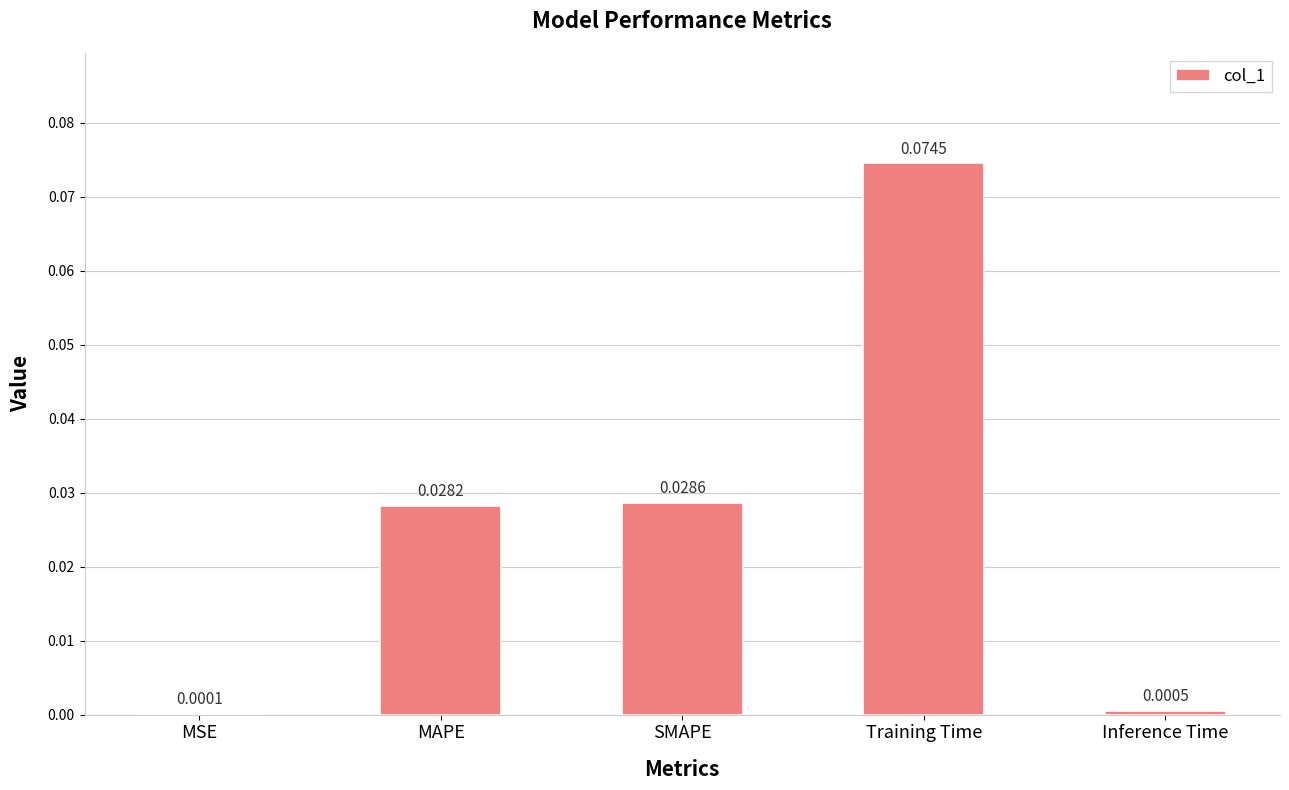

Between MSE and MAPE, which is larger?

MAPE